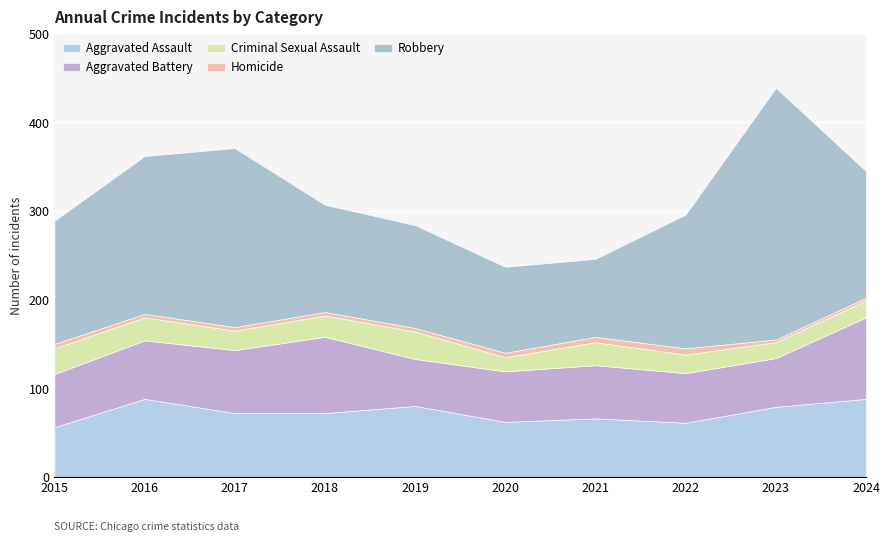

At which category is the sum across all series the highest?

2023